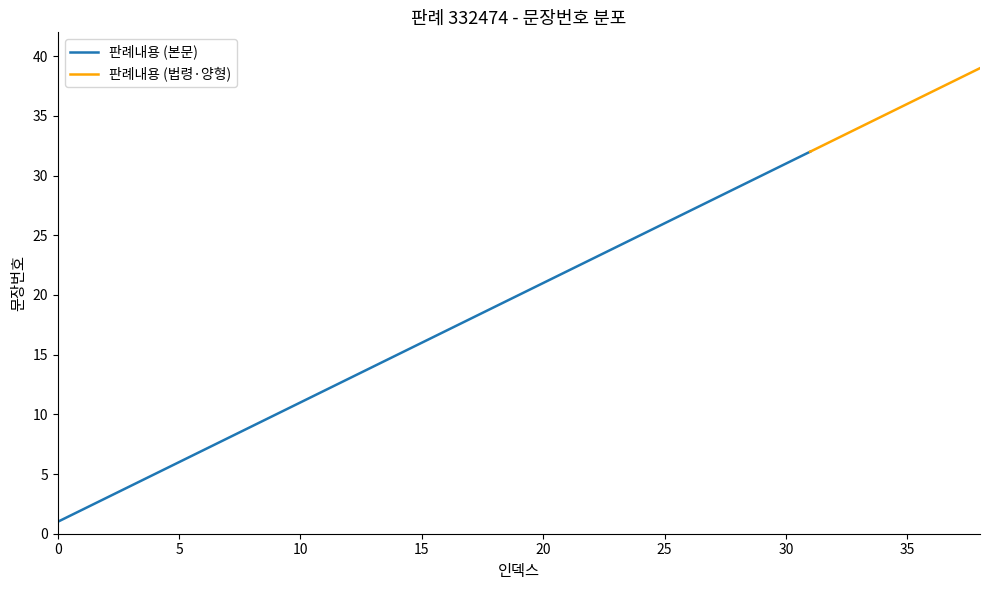

What is the difference between the second highest and second lowest values?

36